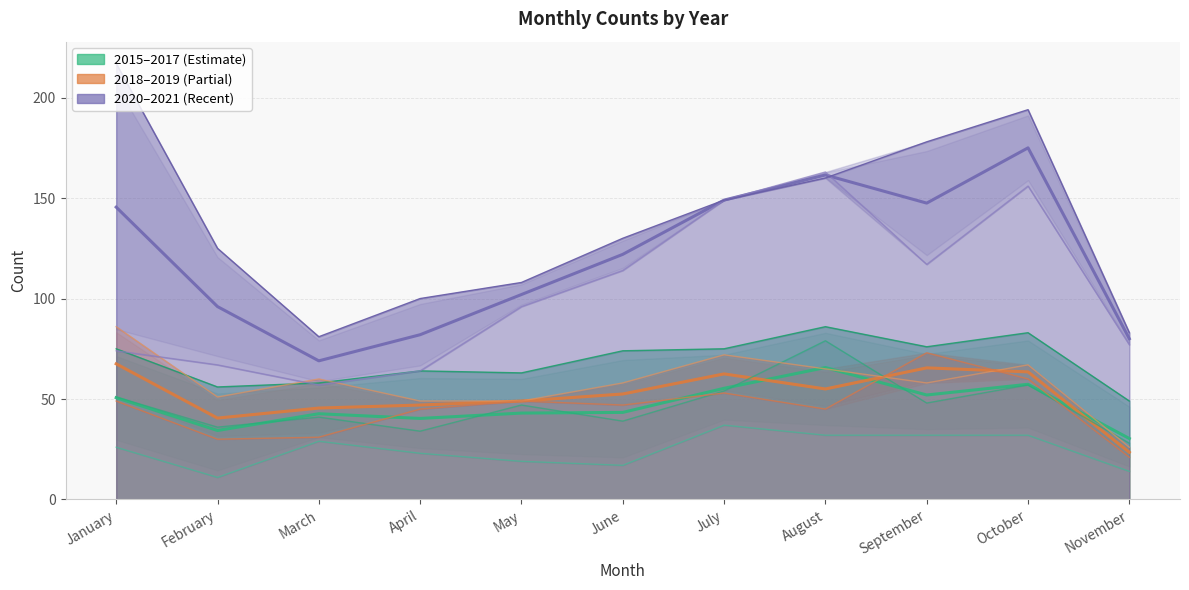

What is the highest value of the 2015–2017 mean series?

65.7